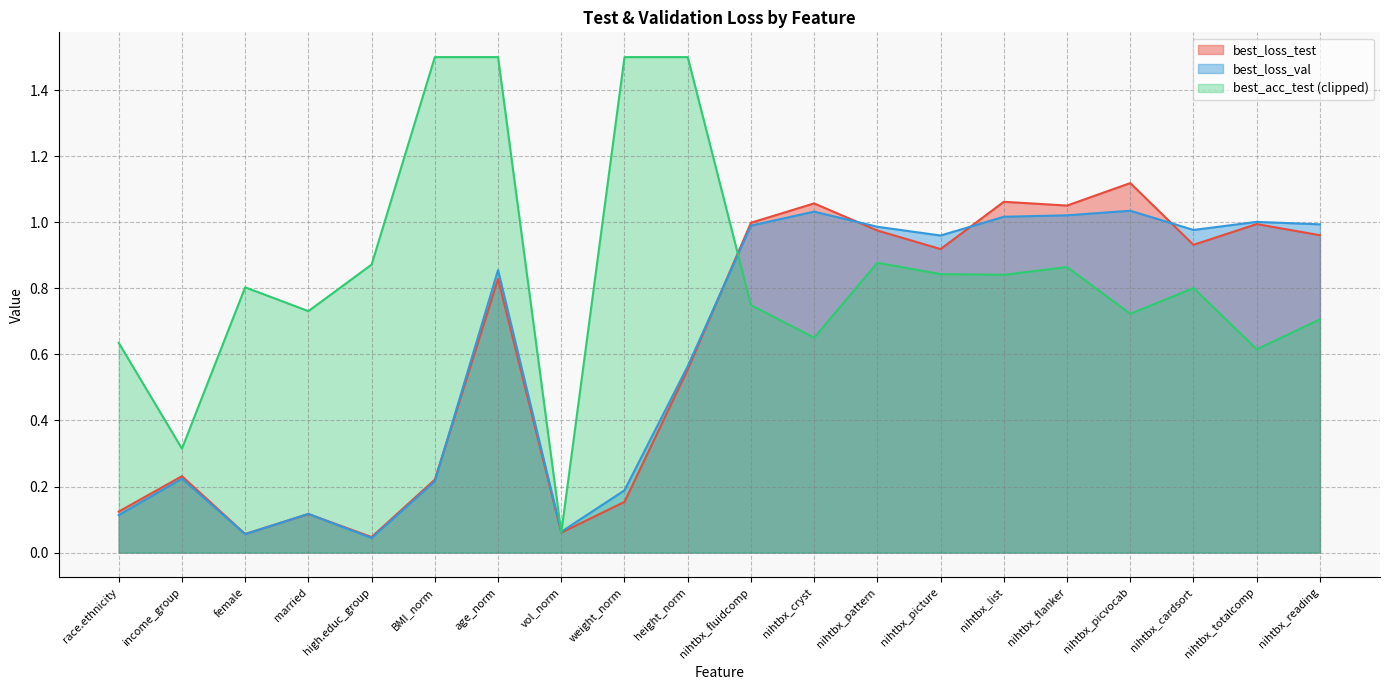

What is the value of the best_loss_val point at the 3rd from the left?

0.1